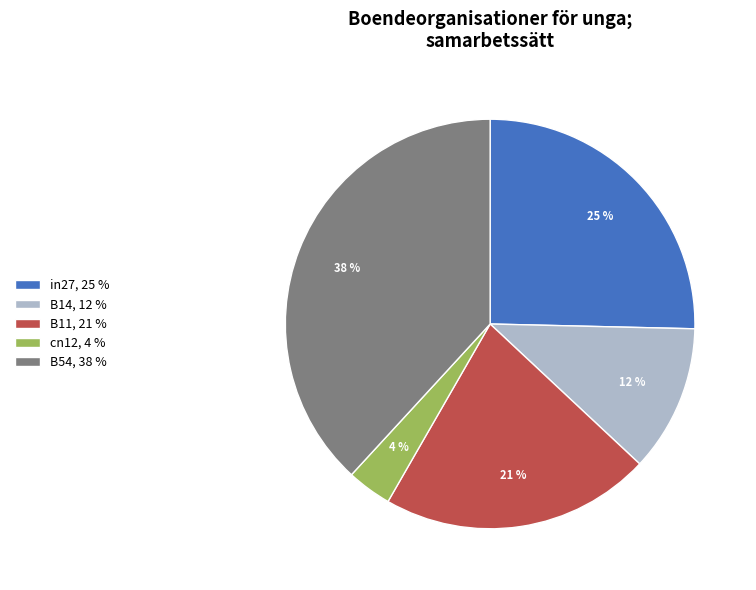

Count the number of slices in the pie.

5